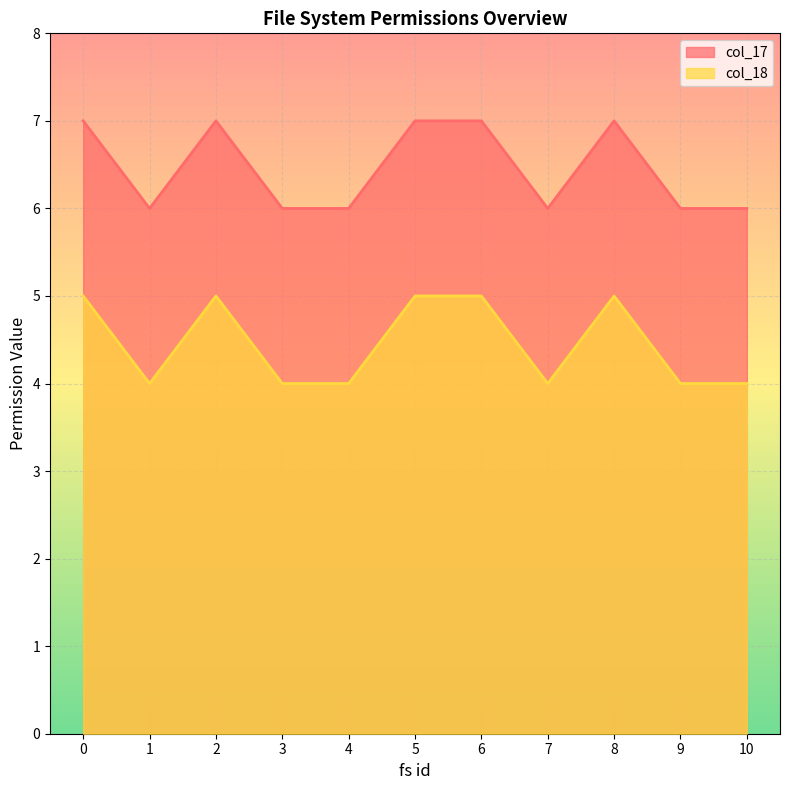

True or false: col_17 and col_18 intersect in this chart.

False